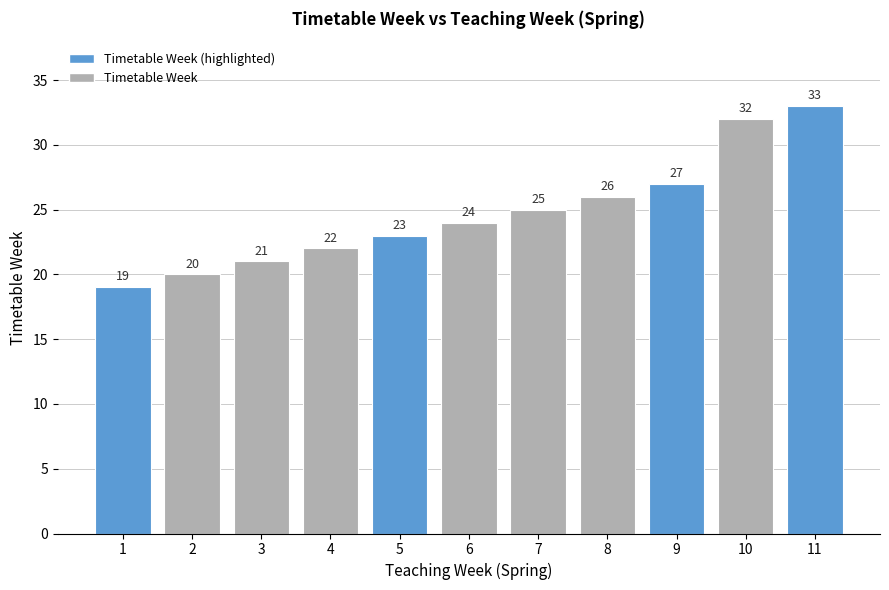

Is it true that the value at 11 is 45?

False